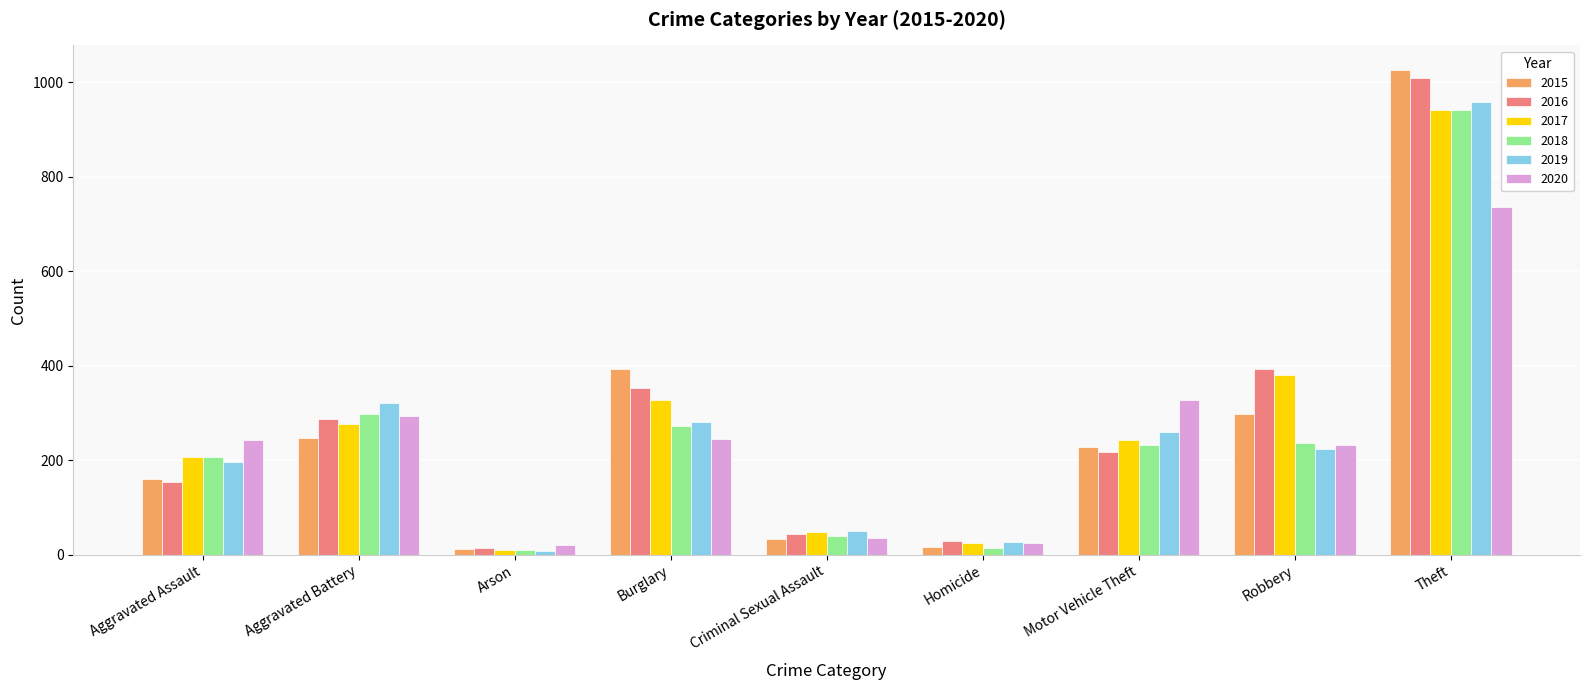

What is the maximum value shown in the chart?

1027